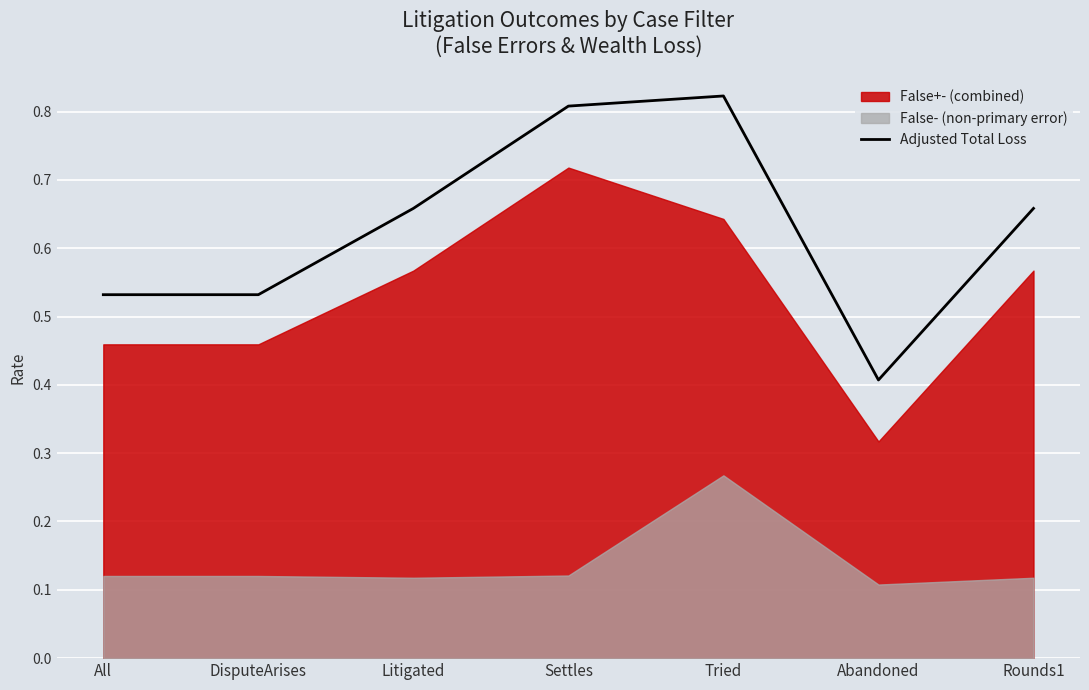

What is the approximate value at Litigated?

0.7